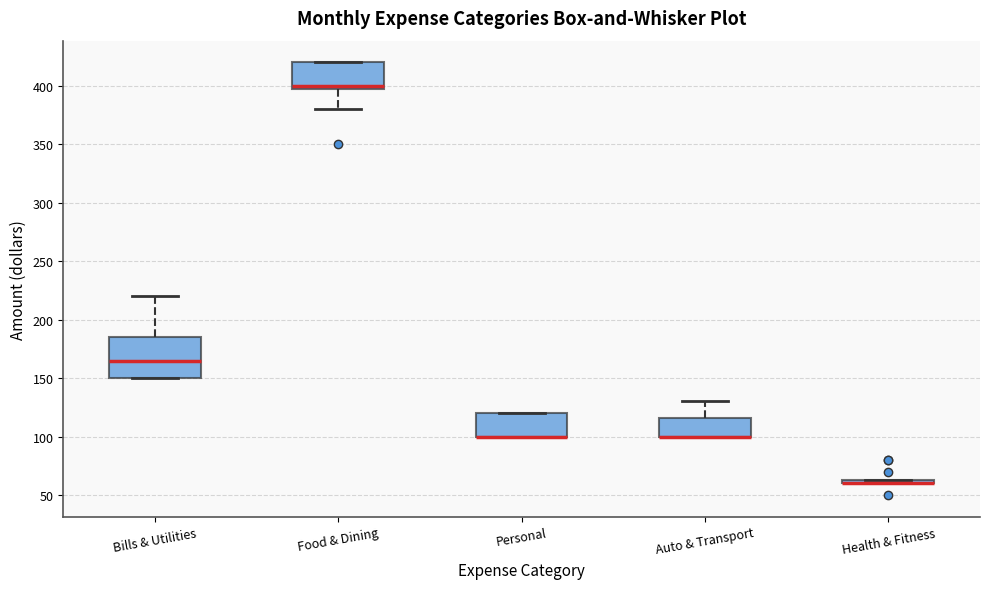

Where is the lower edge of the box for Personal on the y-axis? The values are not printed on the chart, so give them approximately, as read against the axis.

100